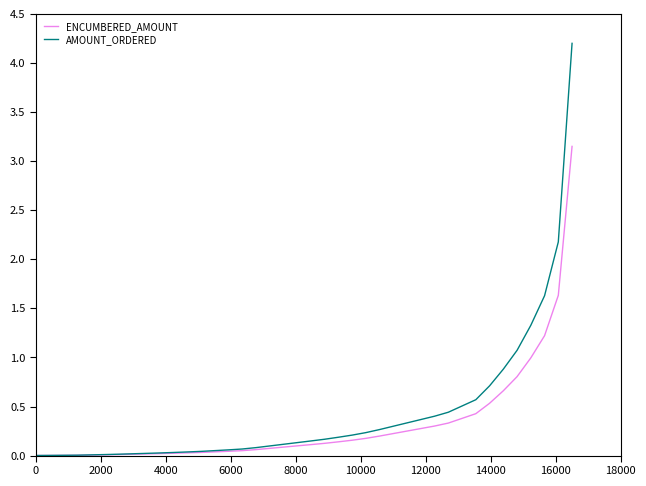

List the series in order of their peak value, lowest first.

ENCUMBERED_AMOUNT, AMOUNT_ORDERED